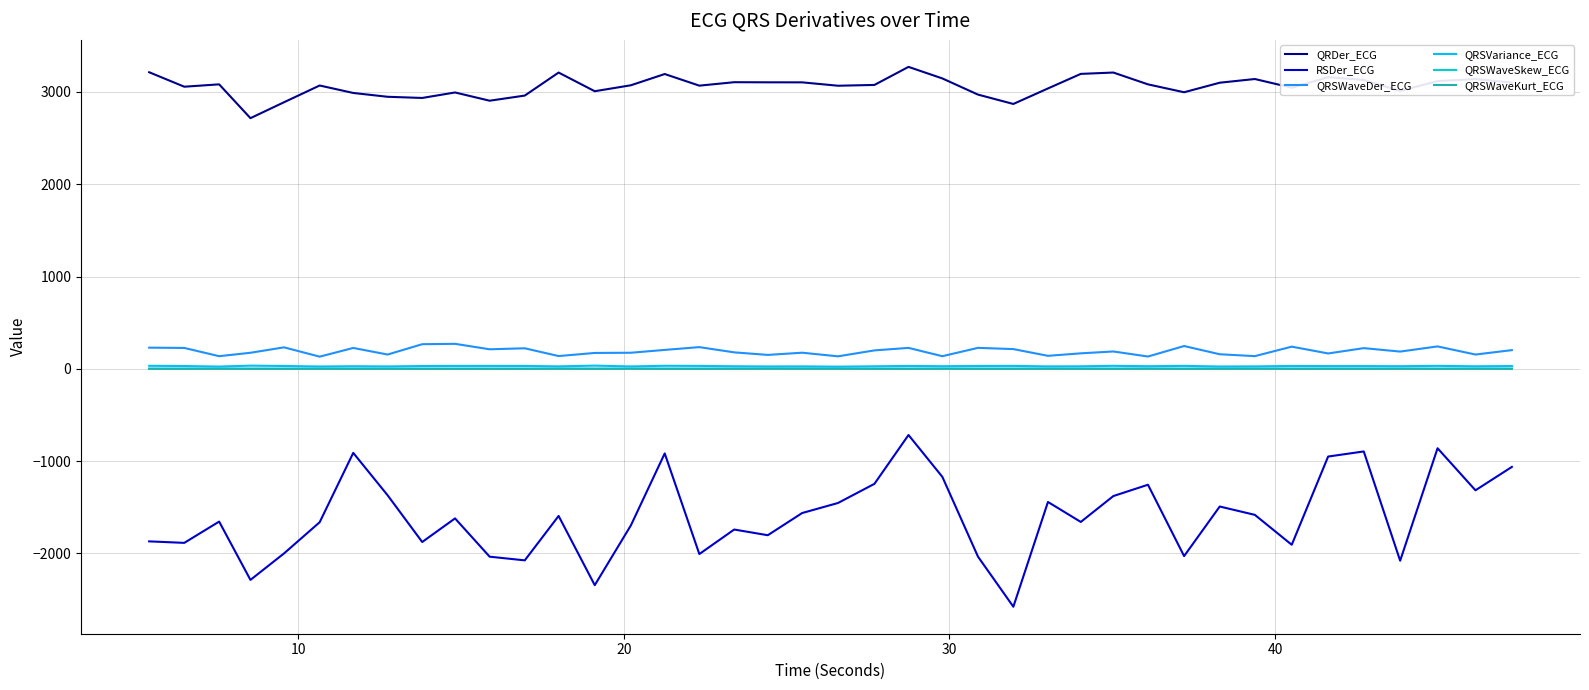

Which series has the largest total across all categories?

QRDer_ECG